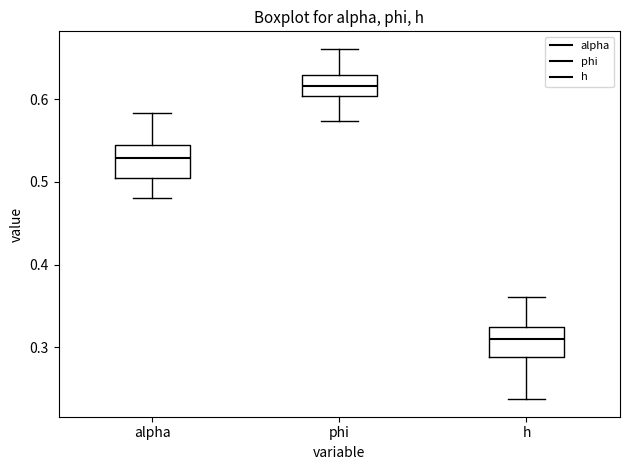

Where does the median line of the box for h sit on the y-axis? The values are not printed on the chart, so give them approximately, as read against the axis.

0.31